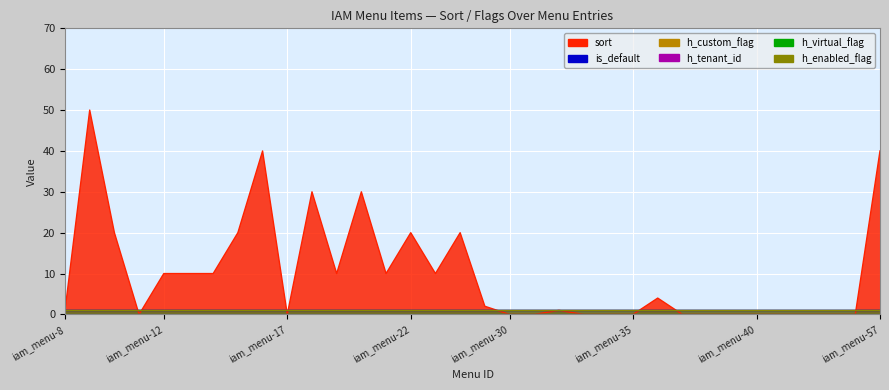

Which series has the largest total across all categories?

sort